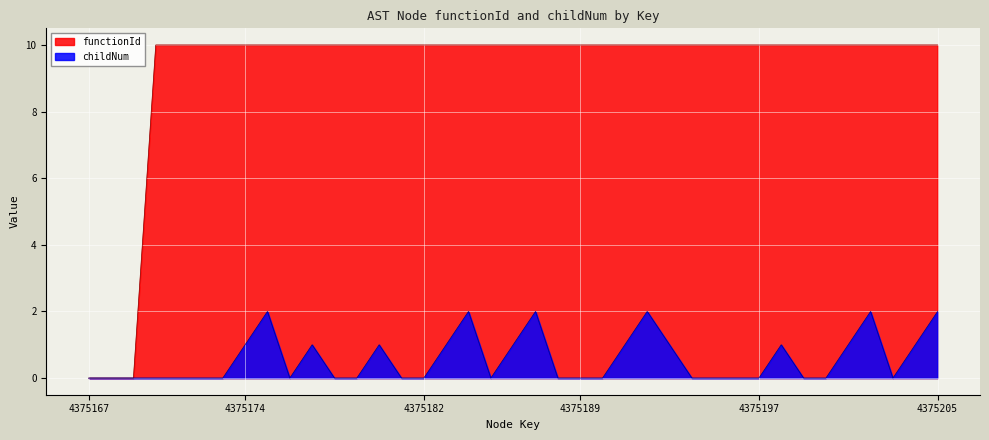

Count the functionId values in the range 10 to 11.

36